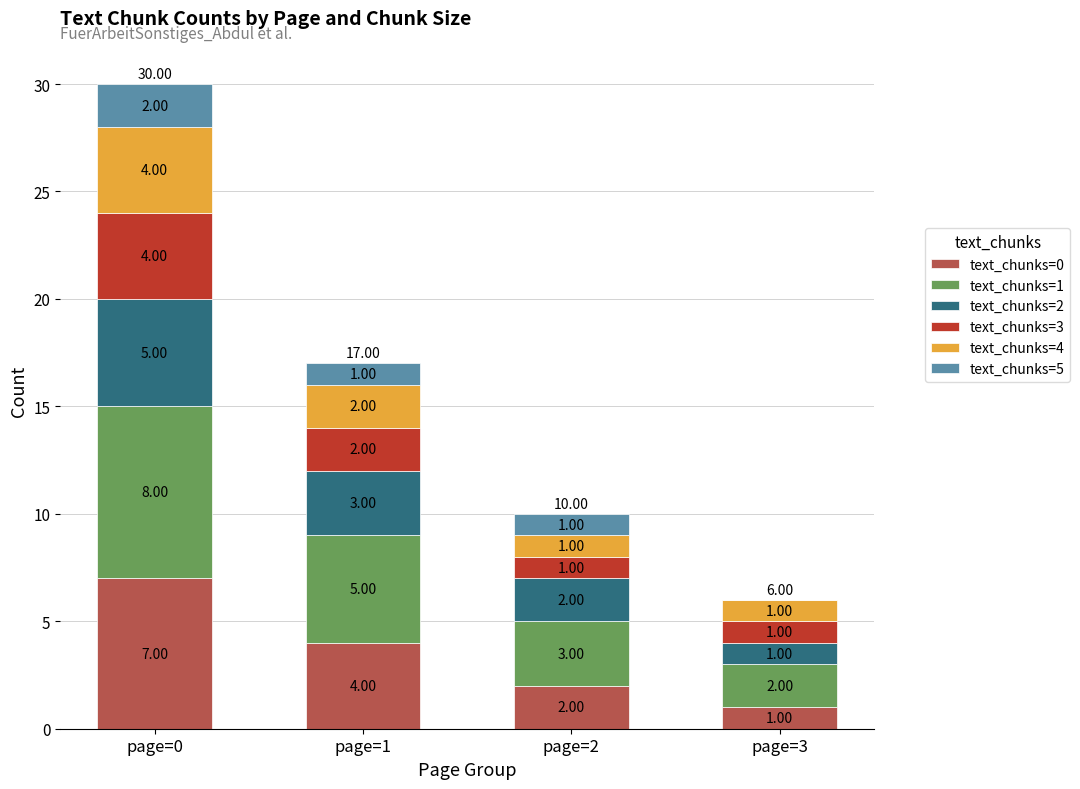

At which category is the sum across all series the highest?

page=0